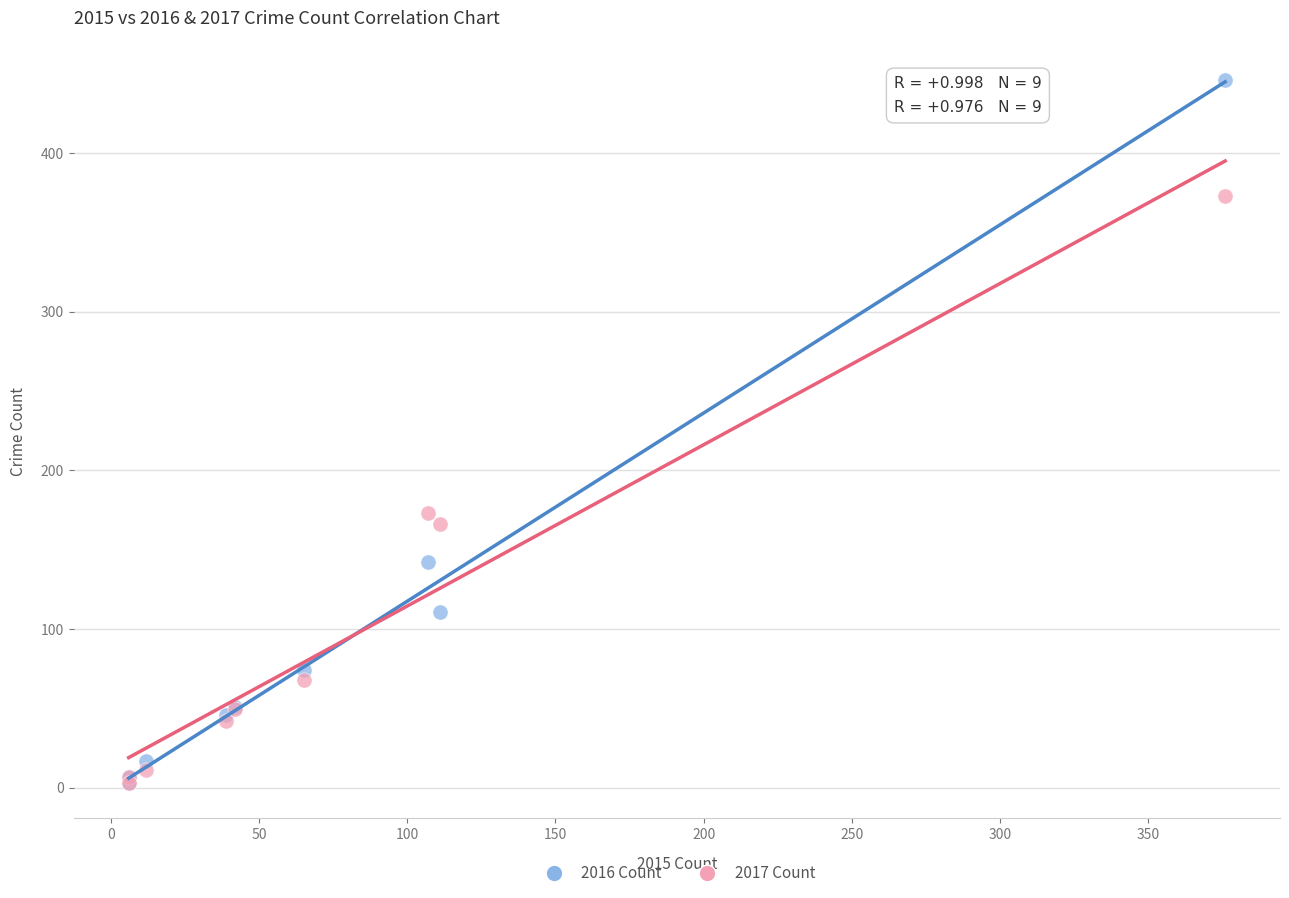

In the 2016 Count series, what Y value is closest to 224?

142